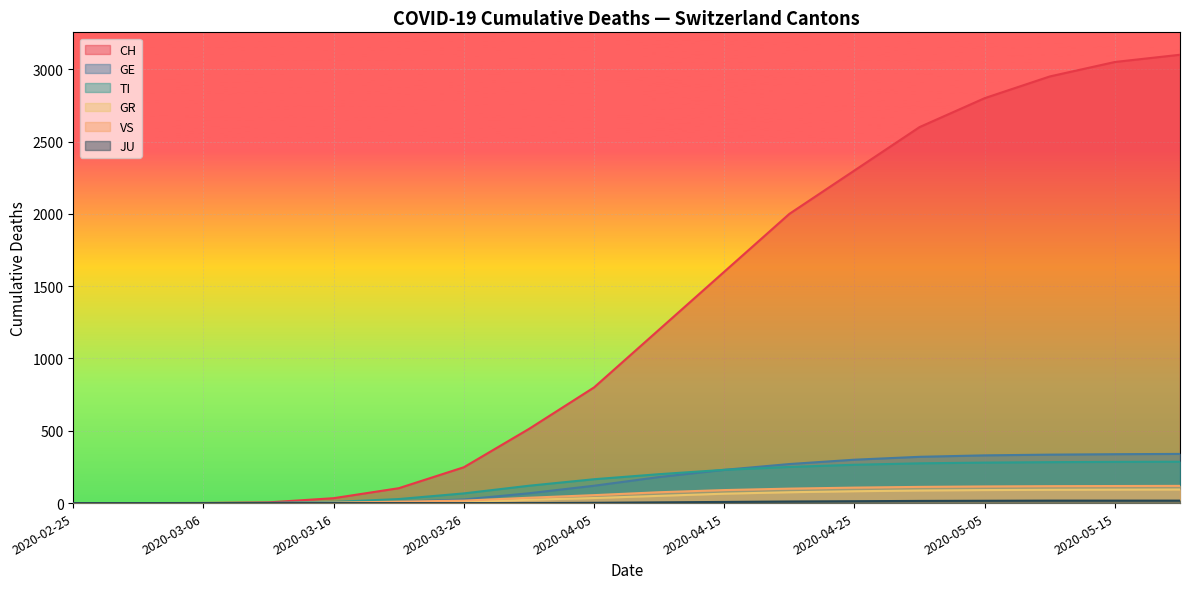

At 2020-05-15, list the series in order from largest to smallest.

CH, GE, TI, VS, GR, JU